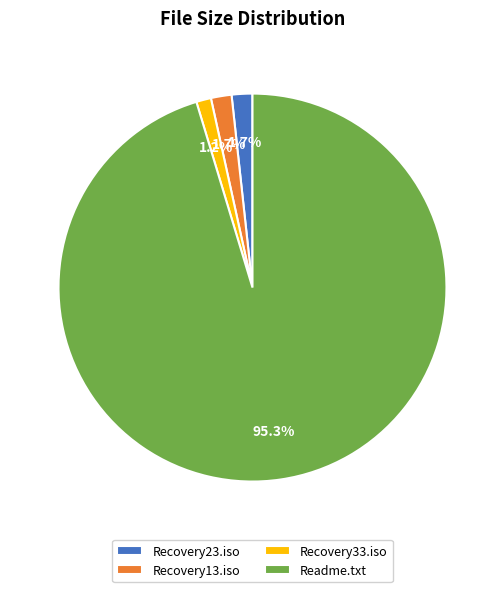

What is the ratio of the value at Recovery33.iso to the value at Recovery13.iso?

0.7